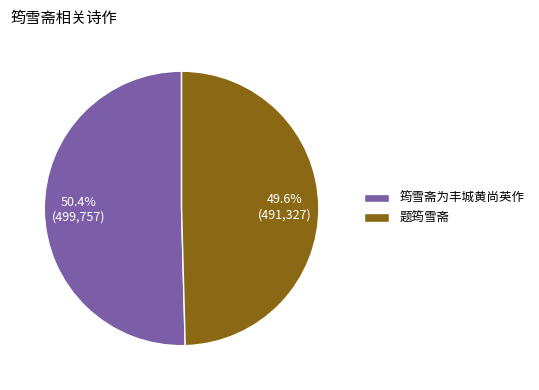

What percentage is the 题筠雪斋 slice, to the nearest percent?

50%